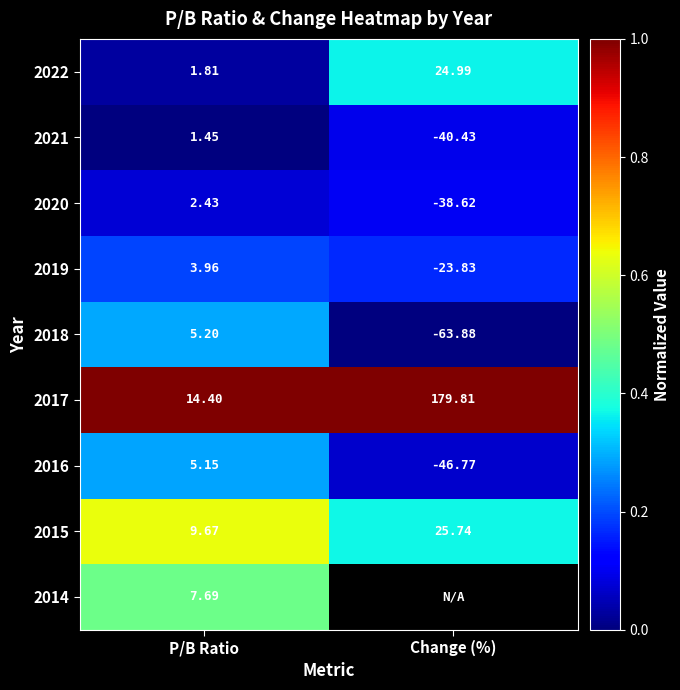

What is the maximum value shown in the chart?

1.0